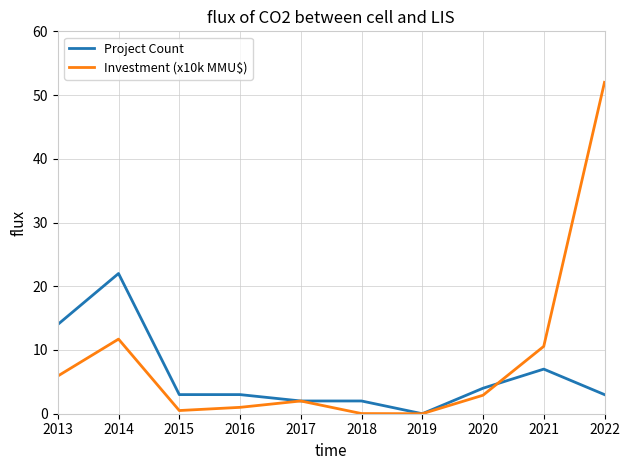

List the series in order of their peak value, highest first.

Investment (x10k MMU$), Project Count